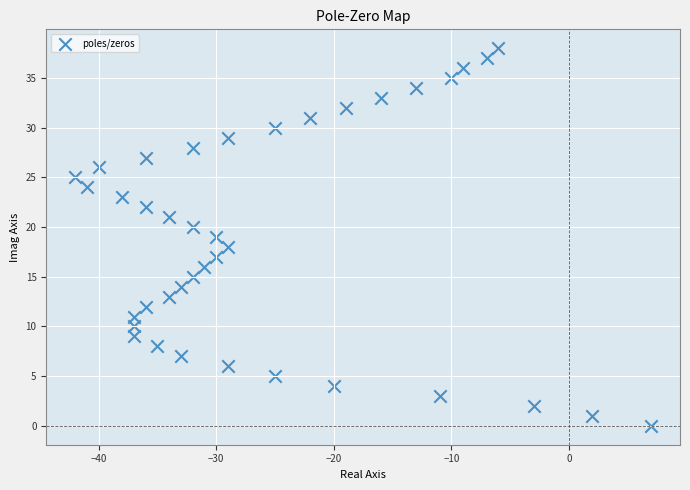

What is the range of X values (max minus min)?

49